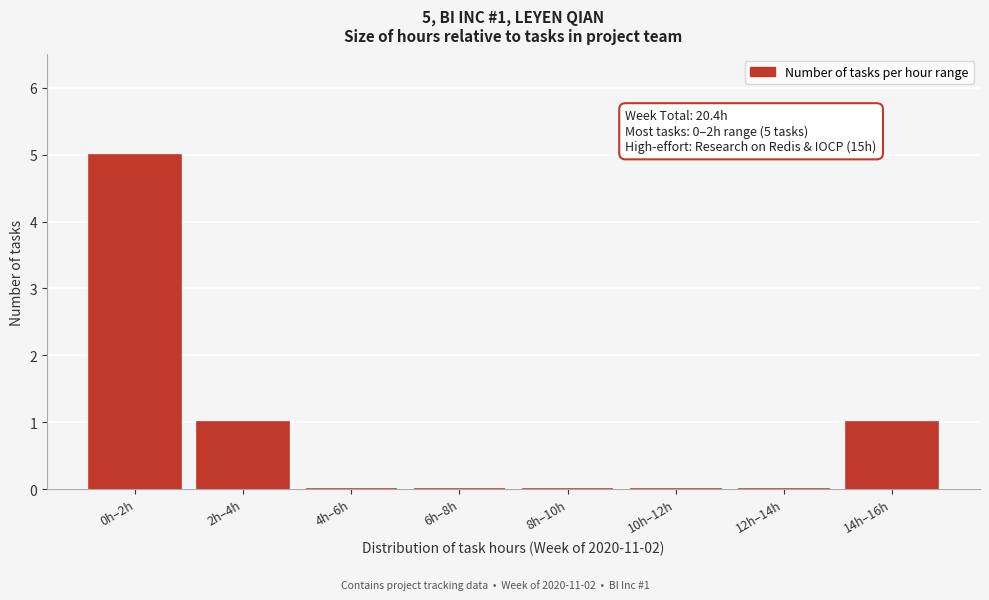

Reading right to left, what are all the values shown in this chart?

14h–16h=1	12h–14h=0	10h–12h=0	8h–10h=0	6h–8h=0	4h–6h=0	2h–4h=1	0h–2h=5